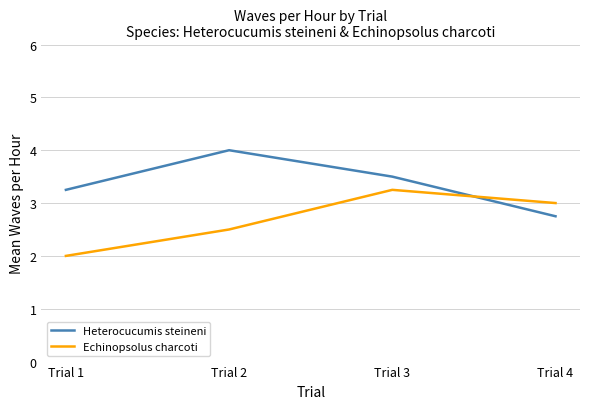

Which label corresponds to the smallest value in the chart?

Trial 1